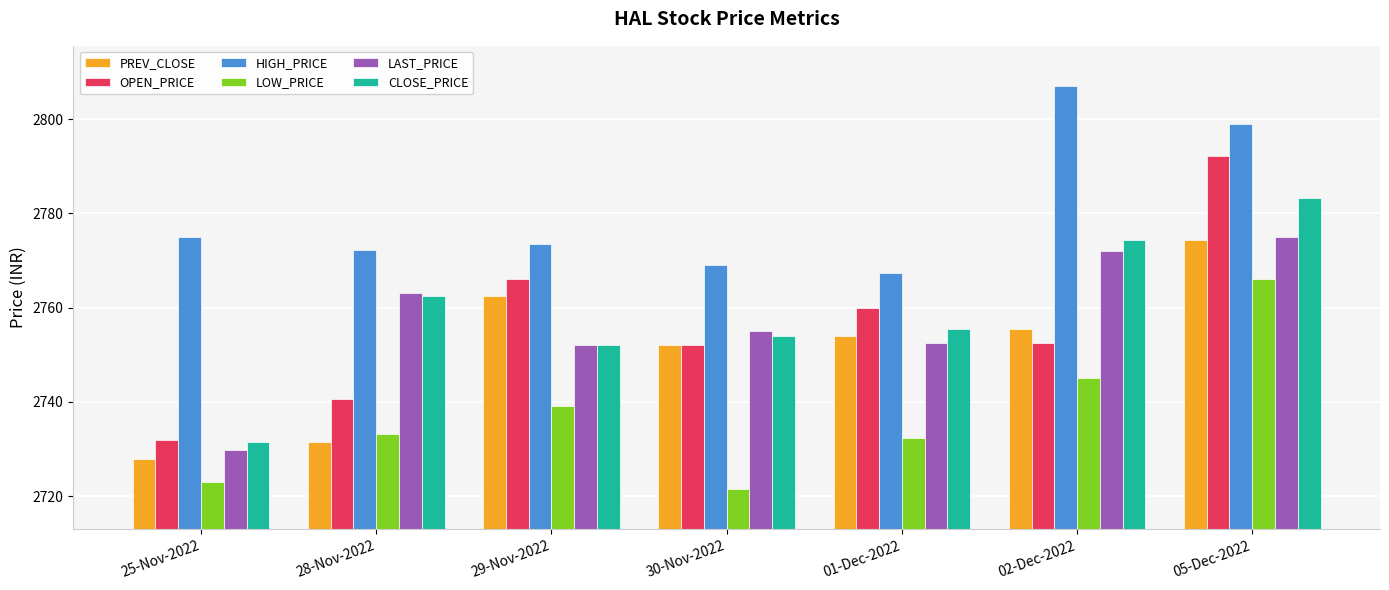

How many bars are there in total?

42